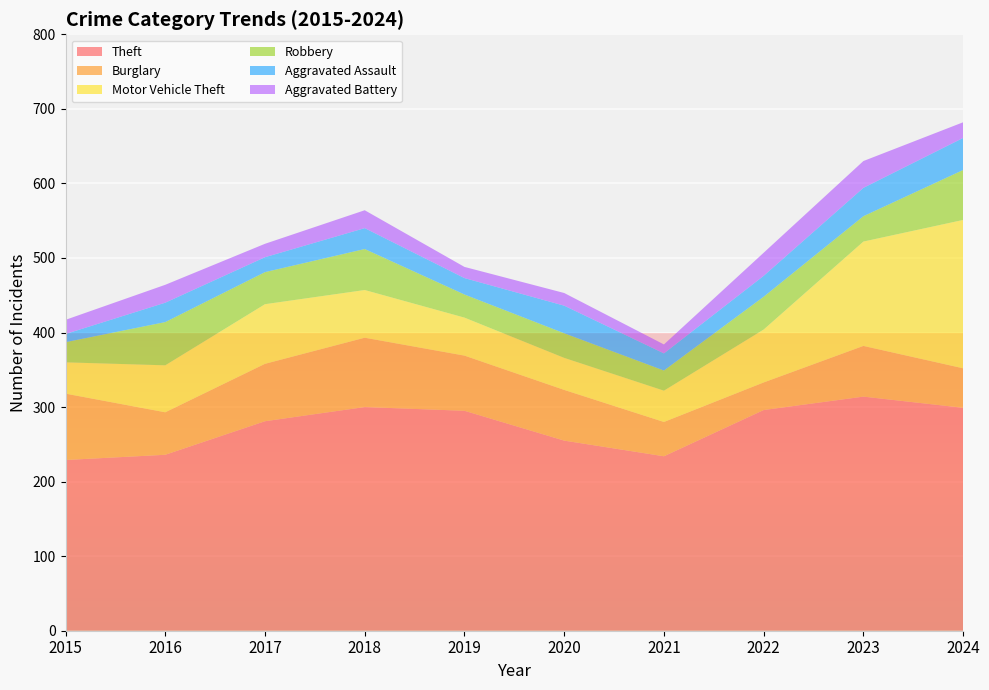

Reading left to right, transcribe all the data shown in this chart.

Theft: 229	236	281	300	295	255	234	296	314	299
Burglary: 89	57	77	93	74	68	46	37	68	53
Motor Vehicle Theft: 42	63	80	64	51	43	42	71	140	199
Robbery: 27	58	43	55	31	33	27	44	34	67
Aggravated Assault: 11	26	20	28	22	37	23	28	38	43
Aggravated Battery: 19	24	18	24	15	17	12	31	36	21